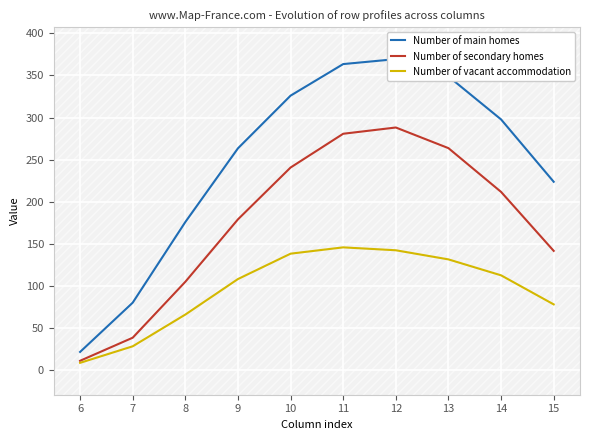

True or false: Number of secondary homes has a value of 288.1 at 12.

True